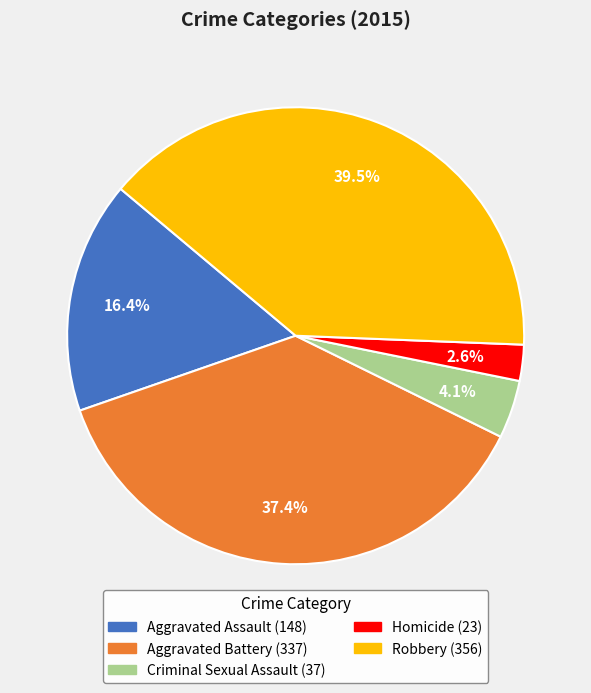

Which category has the smallest portion of the pie?

Homicide